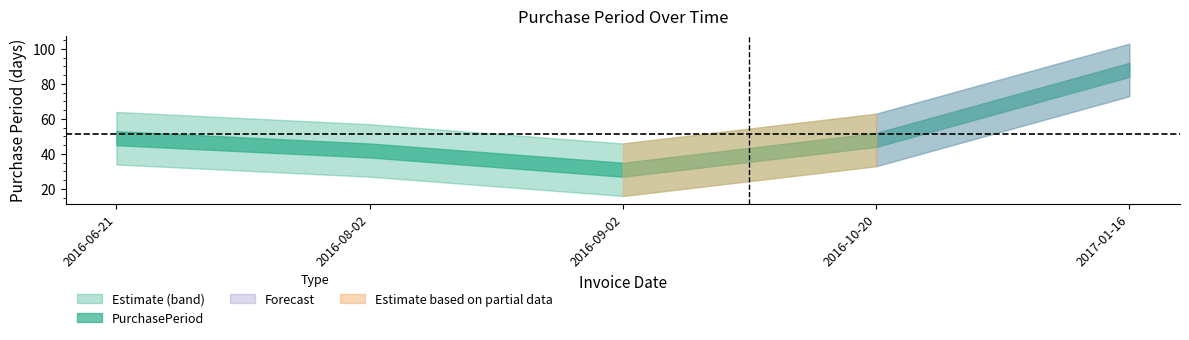

What is the greatest value displayed?

88